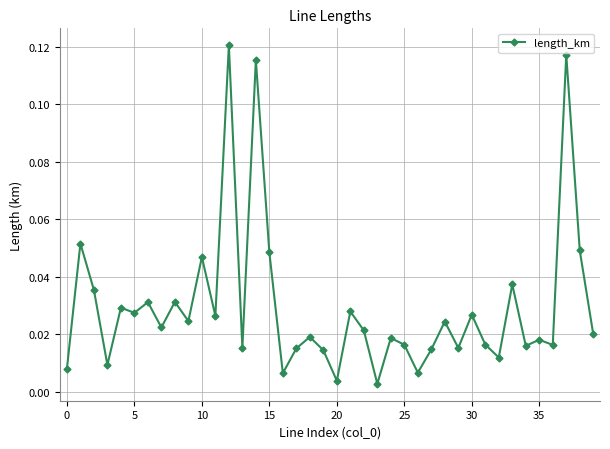

True or false: the data has more than 0 interior local peaks.

True